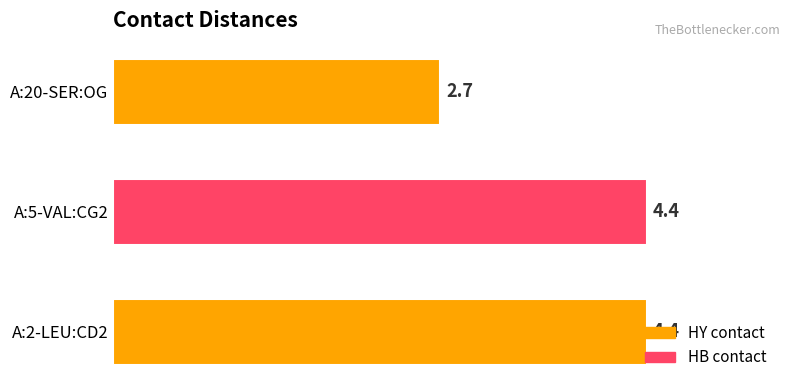

At which label is the value closest to 3?

A:20-SER:OG